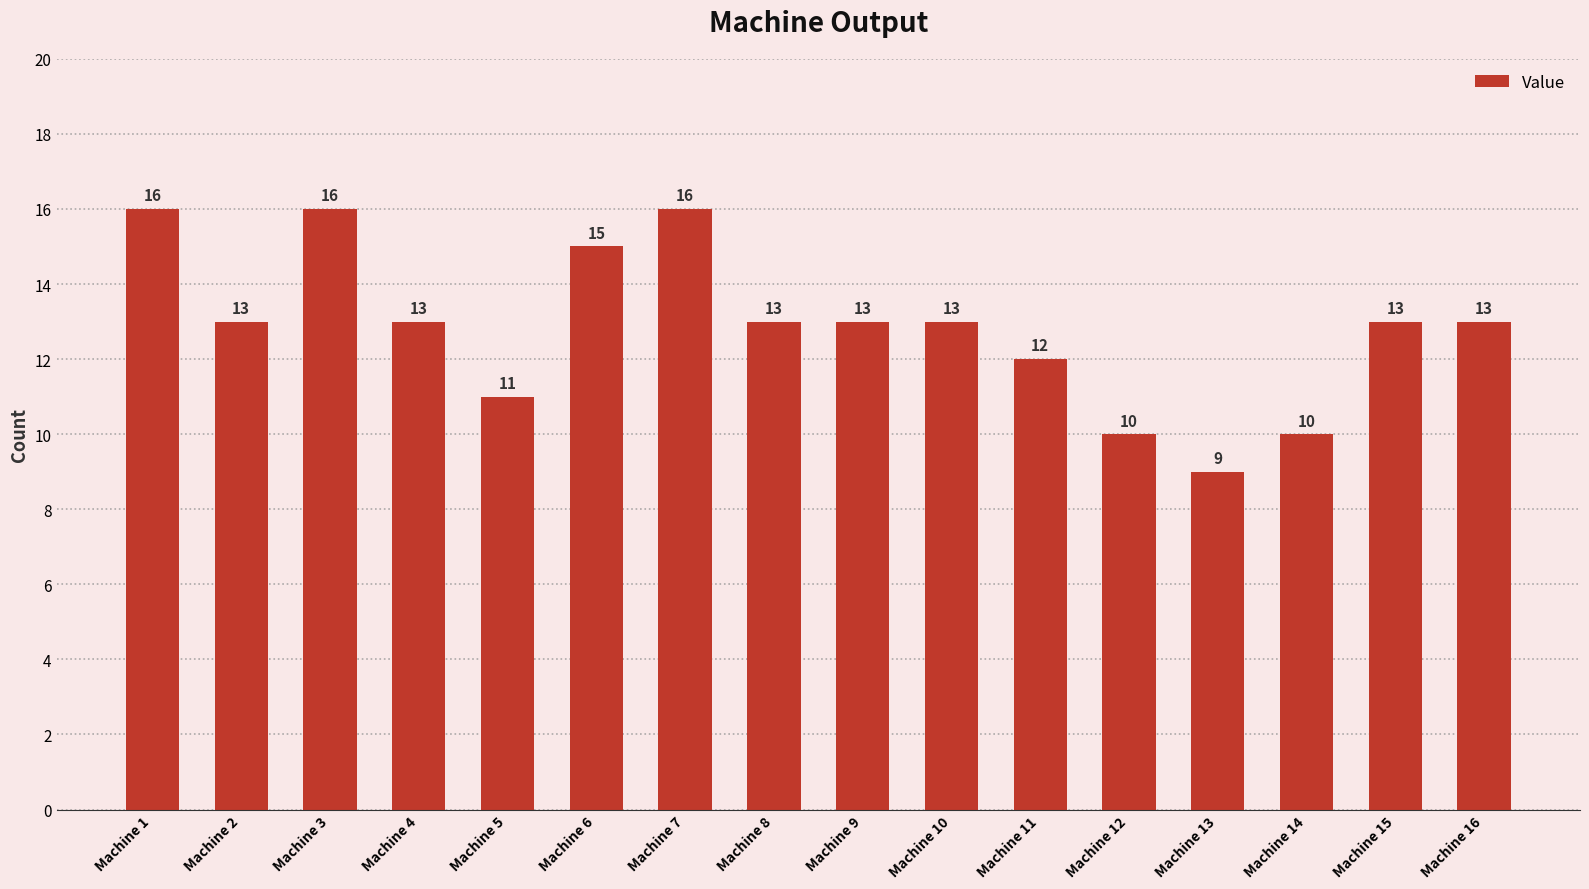

What is the difference between the maximum and minimum values?

7